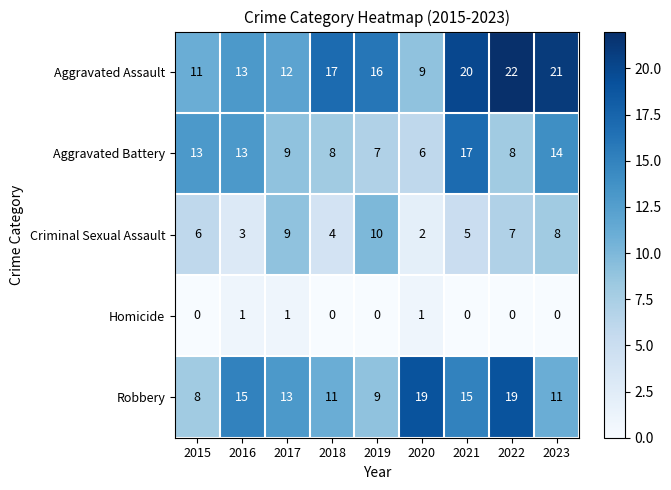

Which series changed the most between 2020 and 2022?

Aggravated Assault